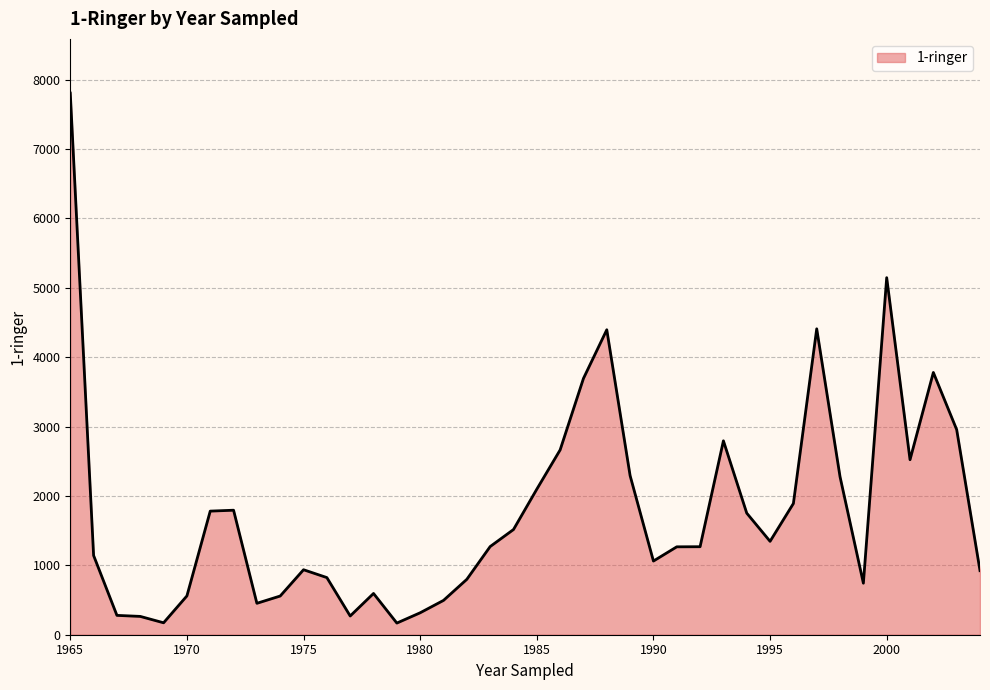

What is the difference between the maximum and minimum values?

7637.2